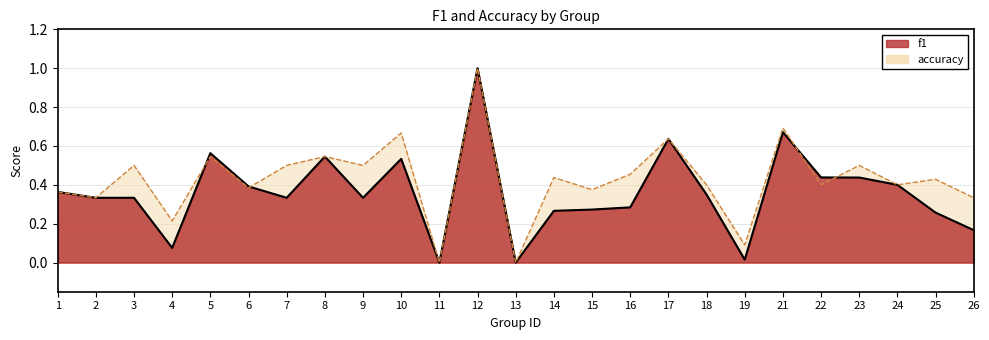

Rank the categories by accuracy value from lowest to highest.

11, 13, 19, 4, 2, 26, 1, 15, 6, 18, 22, 24, 25, 14, 16, 3, 7, 9, 23, 5, 8, 17, 10, 21, 12